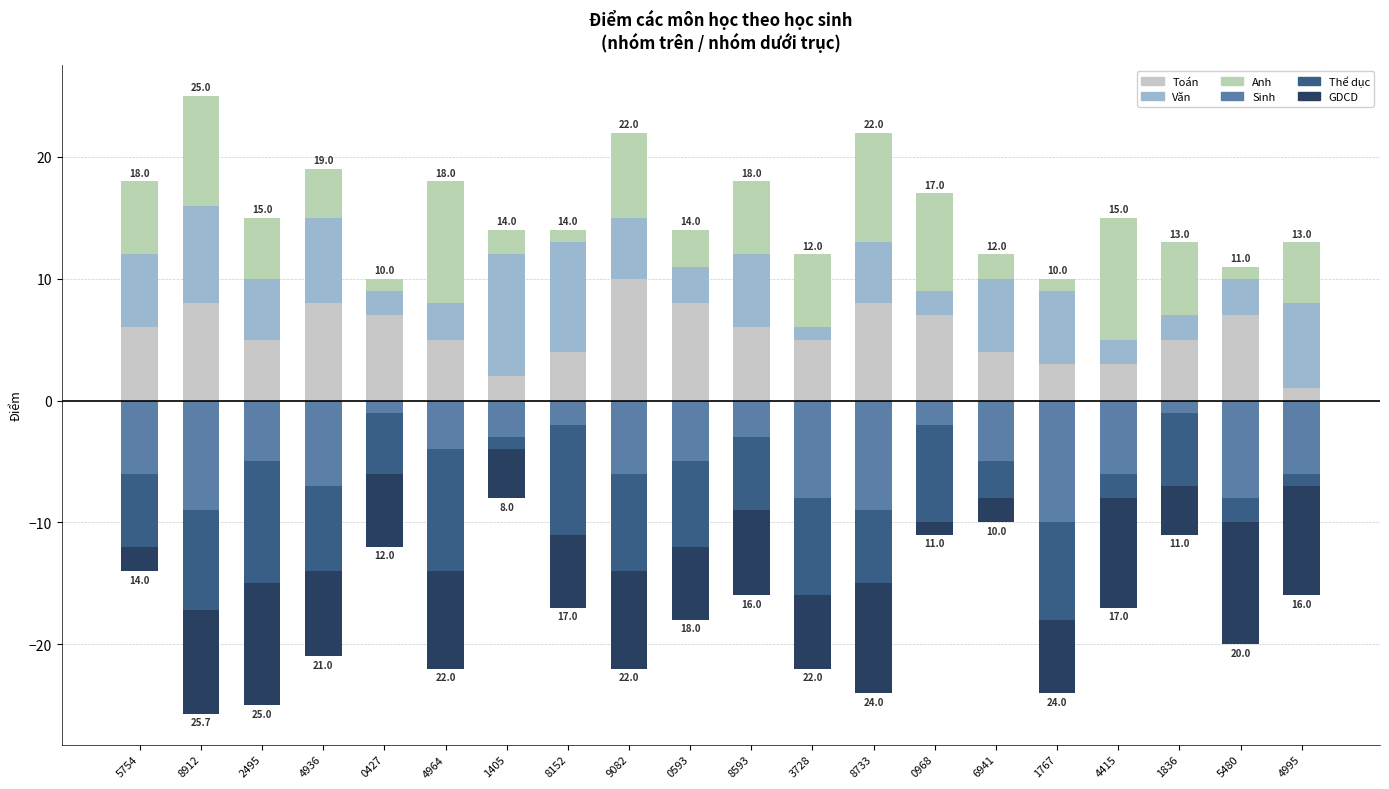

What is the total value across all series at 0427?

-2.0